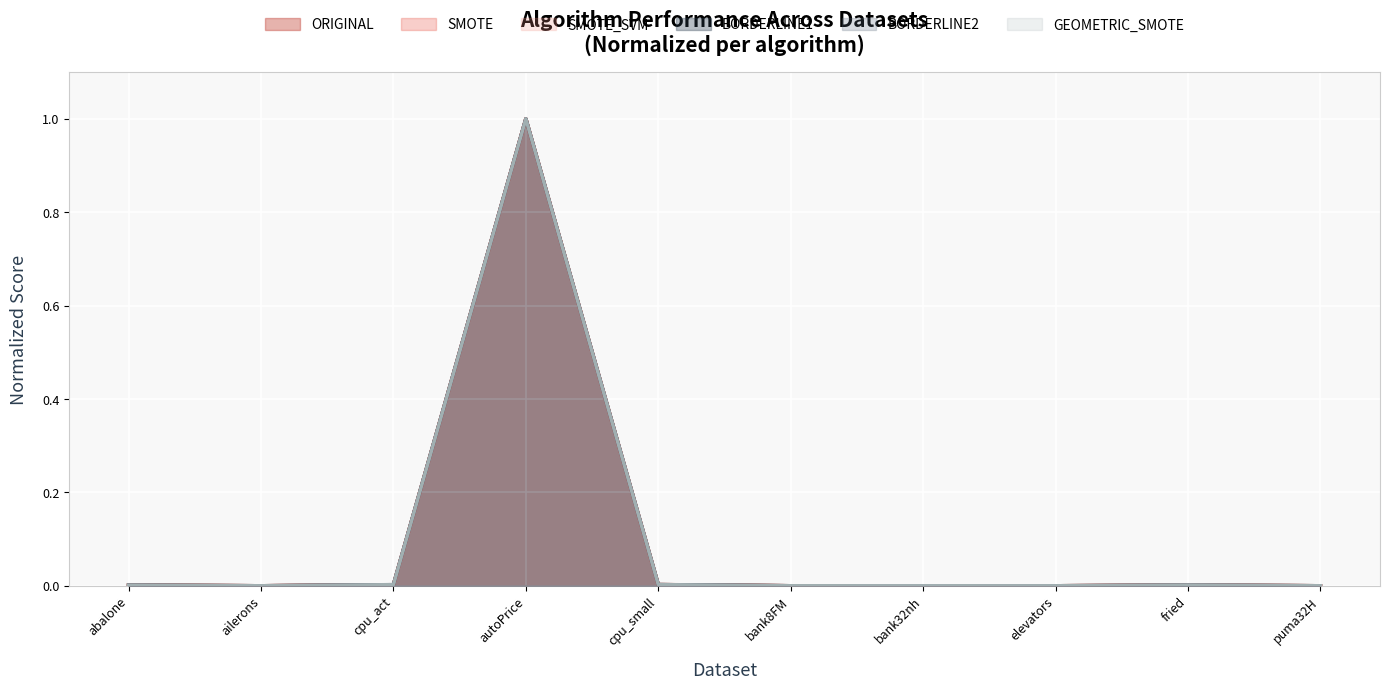

At which category does SMOTE_SVM reach its first local valley?

ailerons